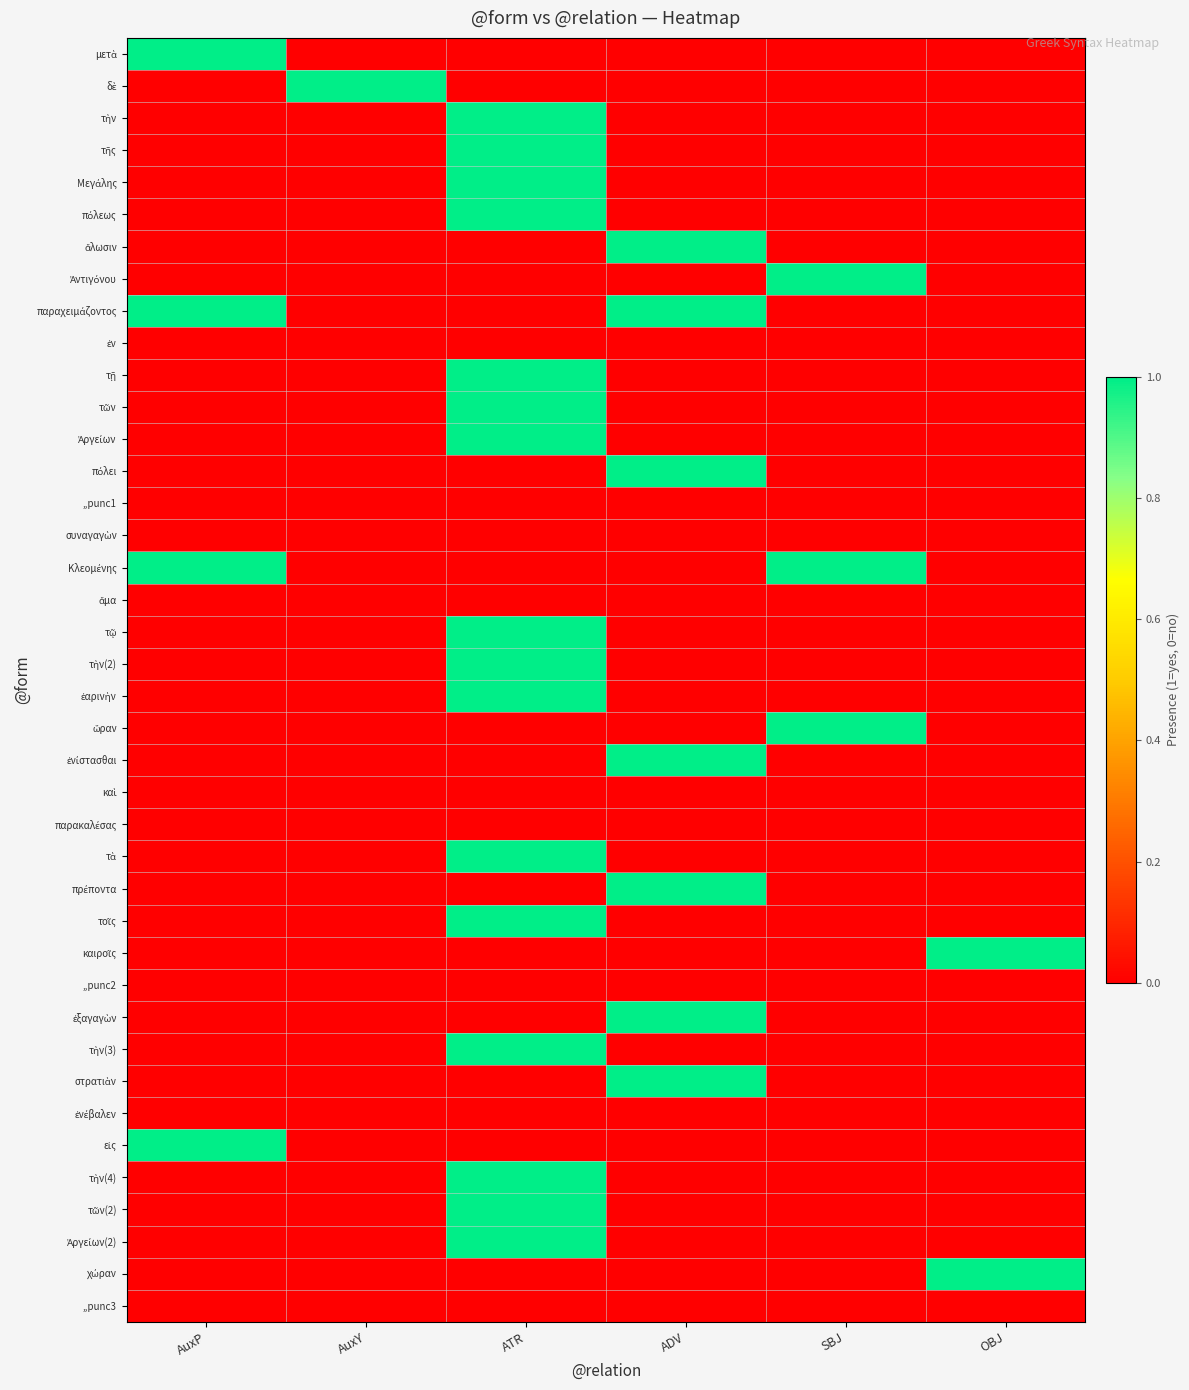

Which series changed the most between AuxP and ADV?

μετὰ